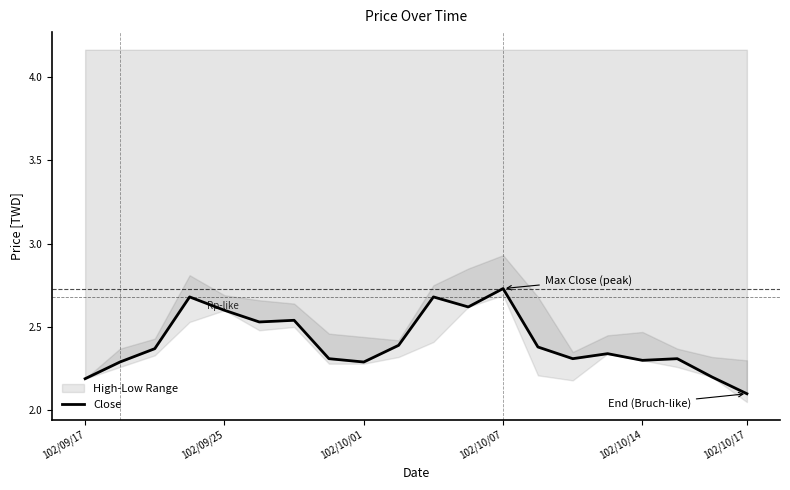

How many points are higher than both their immediate neighbors (excluding endpoints)?

6